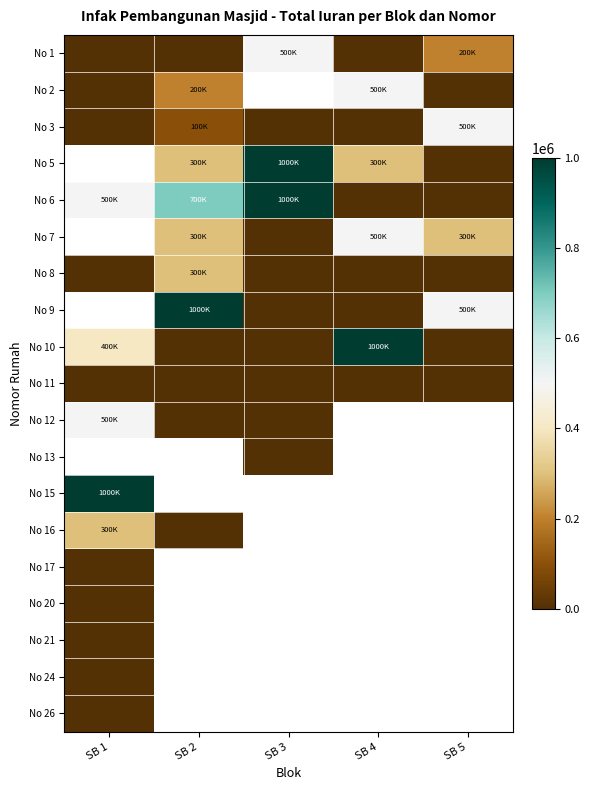

What is the difference between the maximum and second lowest values in the No 6 series?

1000000.0